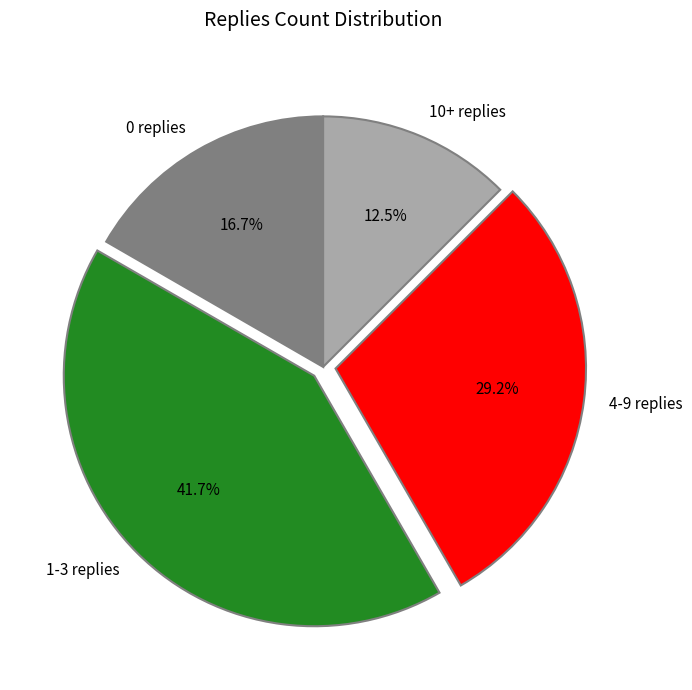

Which slice is the smallest?

10+ replies